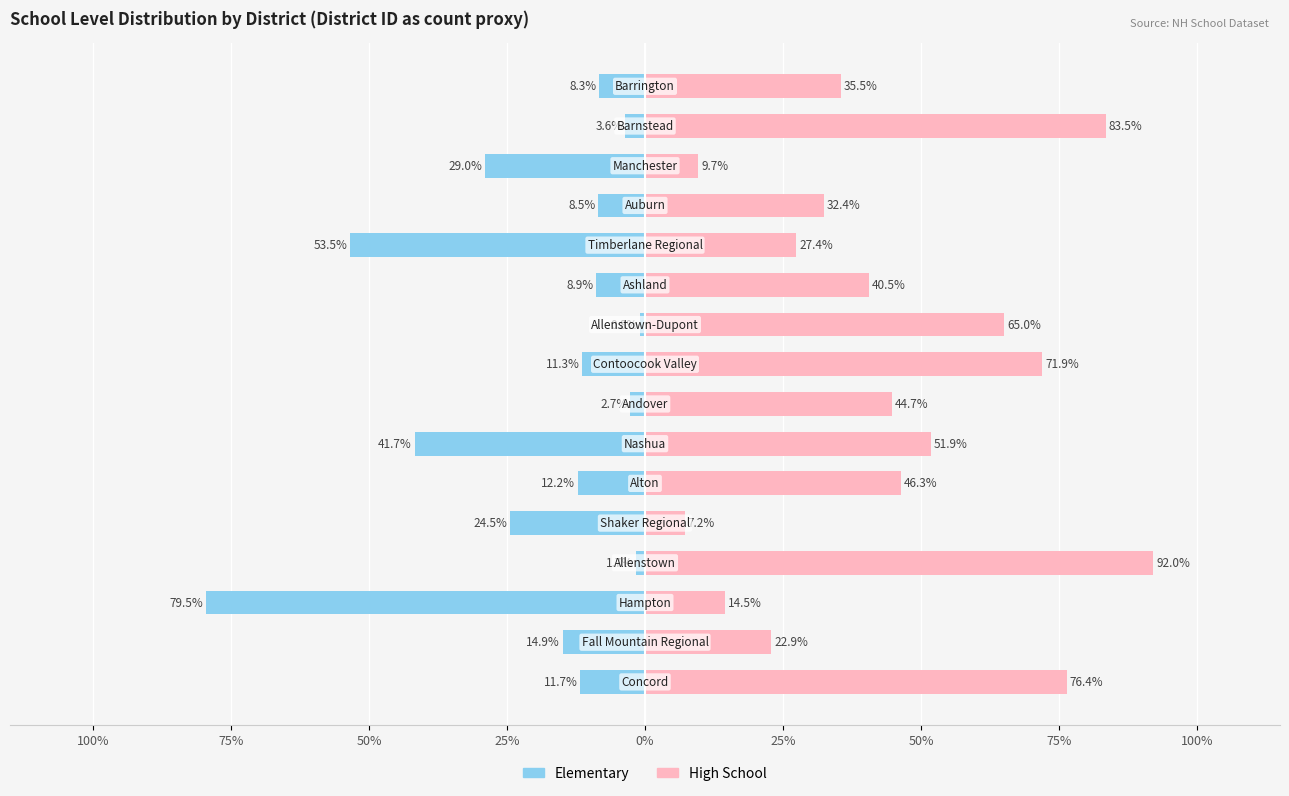

How many data points does each series have?

16